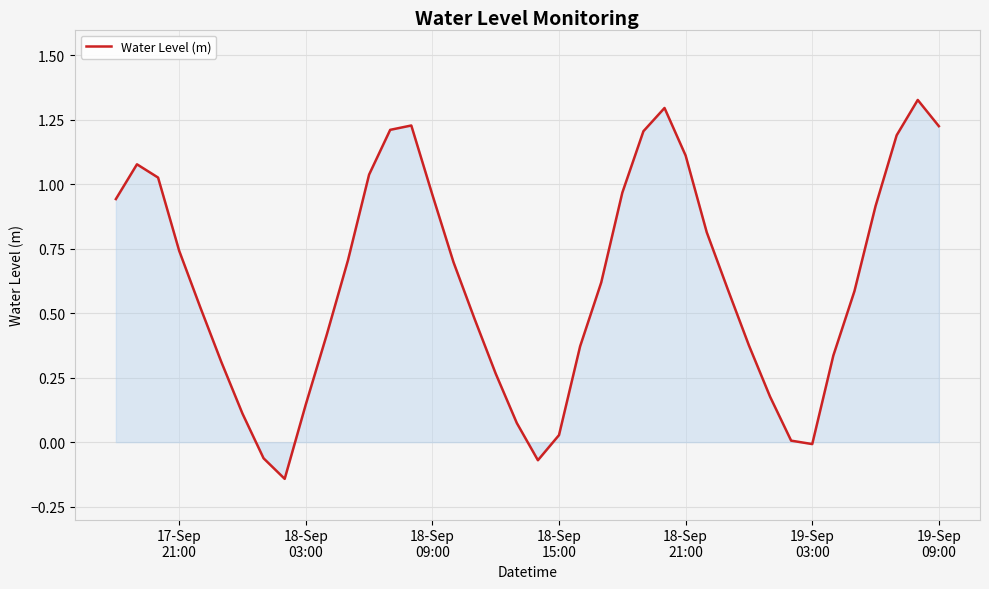

Is this an area chart (filled region under the line)?

Yes